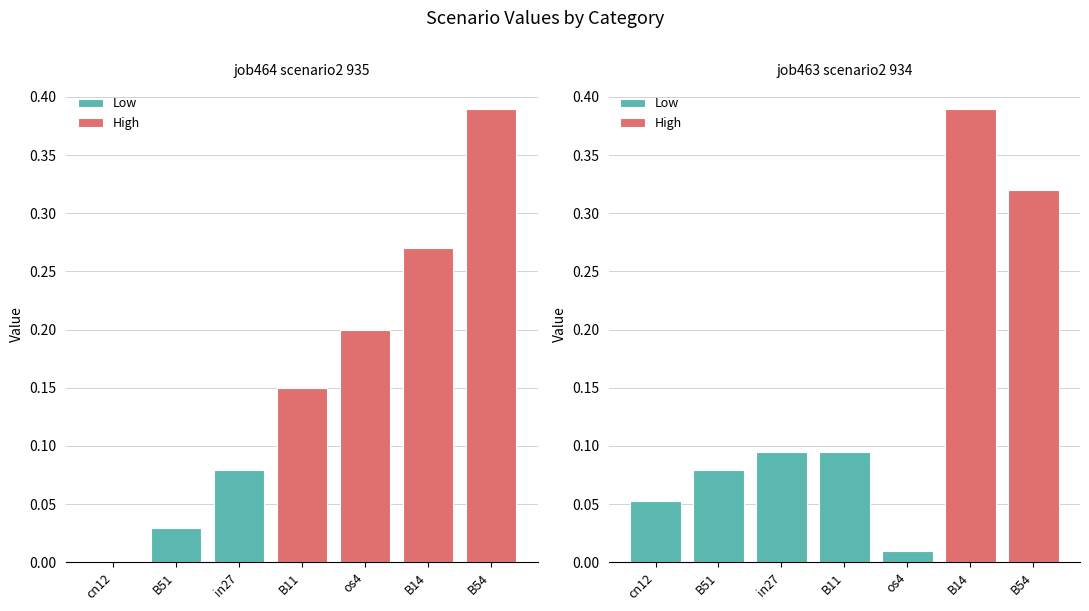

The value of job464_scenario2_935 at B51 is 0.0. True or false?

True